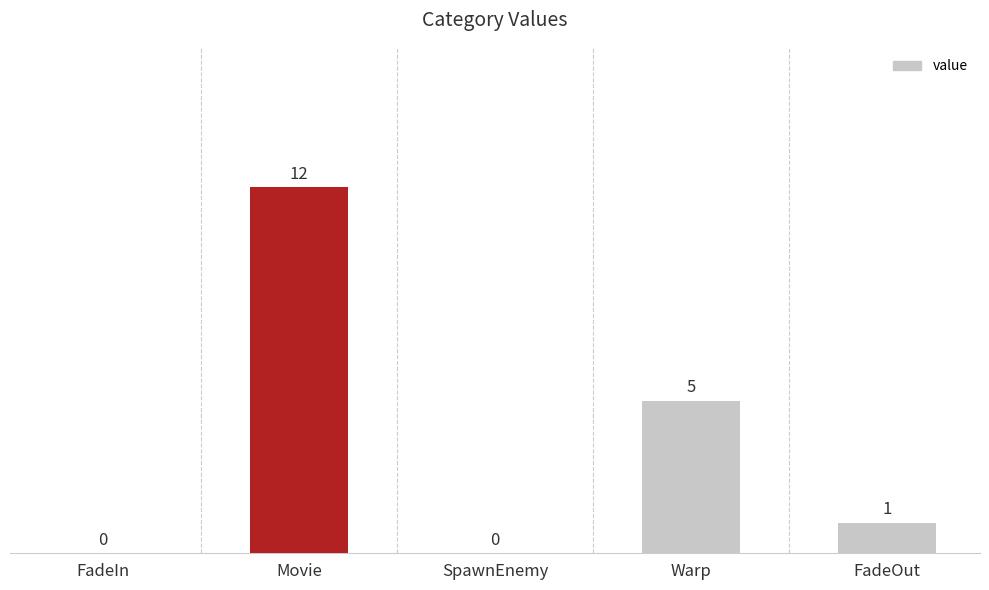

The value at FadeOut is 1. True or false?

True